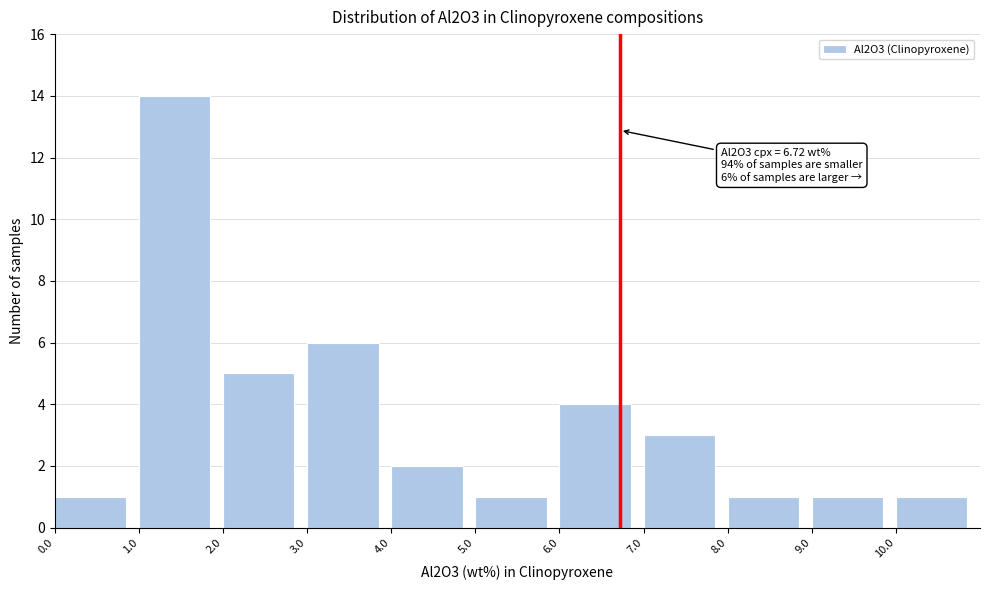

Which range on the x-axis has the tallest bar?

1 to 2